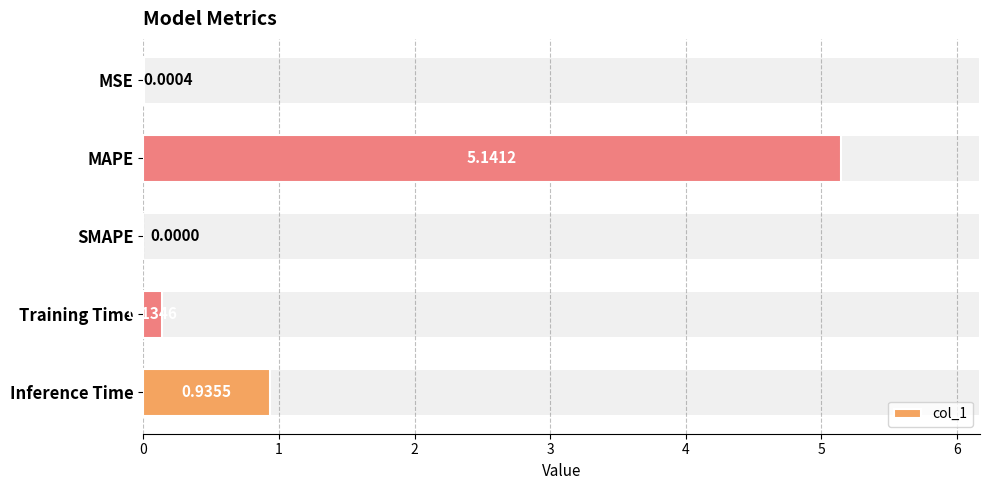

What is the sum of all values?

6.2